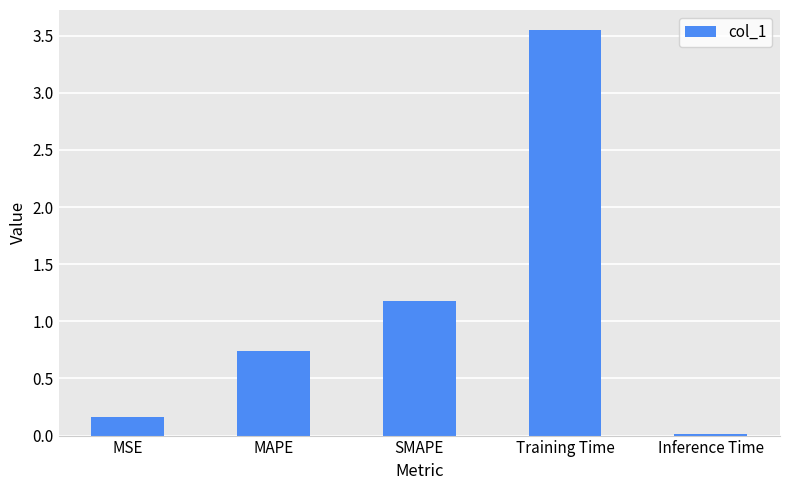

List the labels in order of value, largest first.

Training Time, SMAPE, MAPE, MSE, Inference Time